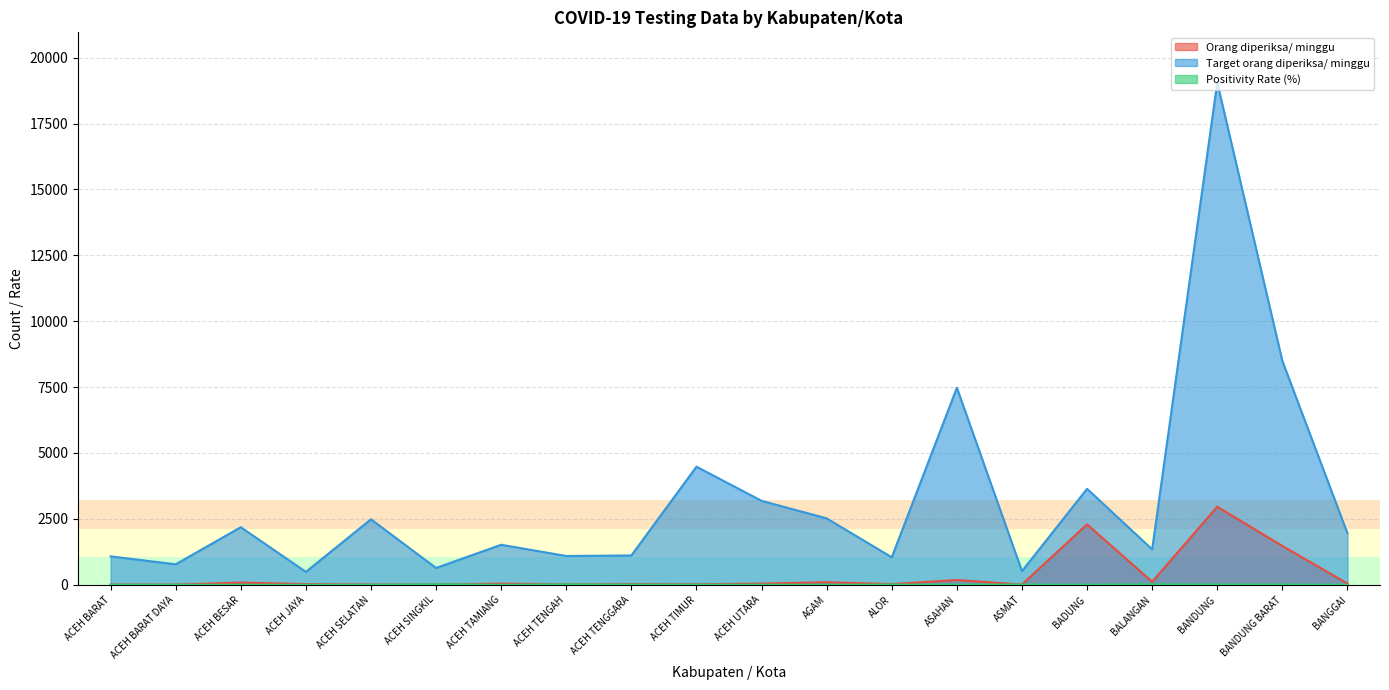

How many values in the Positivity Rate (%) series exceed 3?

10